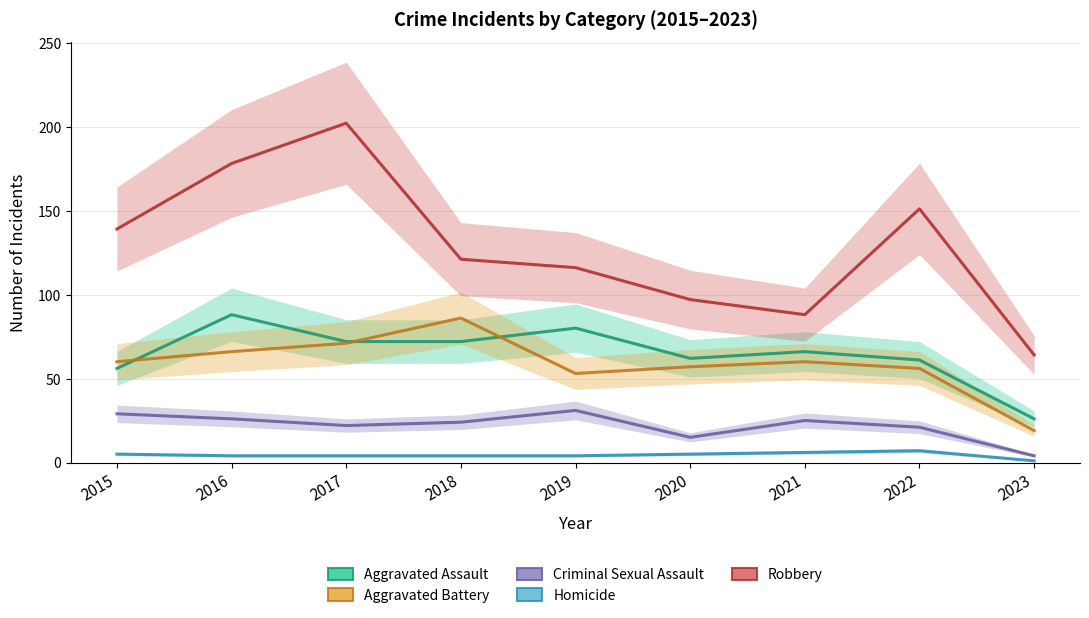

What is the approximate value of Criminal Sexual Assault at 2015?

29